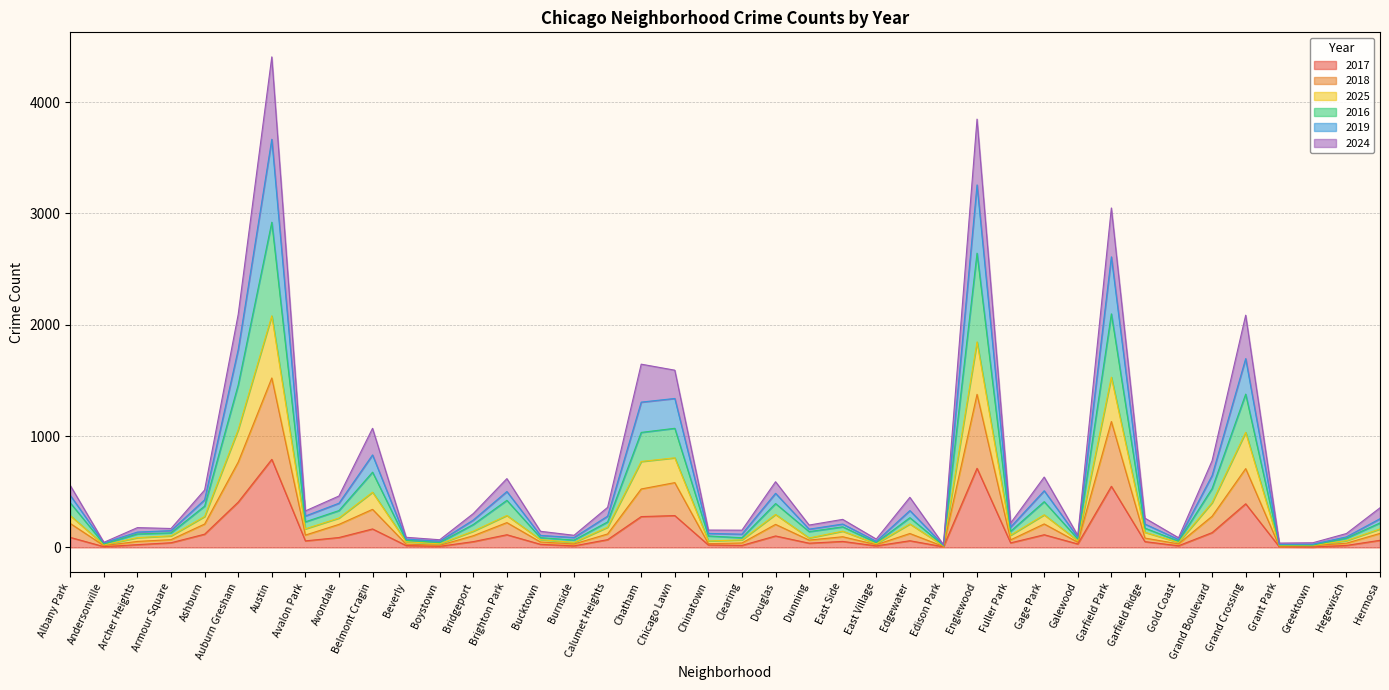

List the labels in order of 2025 value, smallest first.

Edison Park, Grant Park, Greektown, Andersonville, Boystown, East Village, Burnside, Gold Coast, Beverly, Chinatown, Galewood, Hegewisch, Clearing, Bucktown, Dunning, Archer Heights, Armour Square, Fuller Park, Garfield Ridge, Bridgeport, East Side, Hermosa, Avalon Park, Calumet Heights, Edgewater, Avondale, Ashburn, Albany Park, Brighton Park, Gage Park, Douglas, Grand Boulevard, Belmont Cragin, Chatham, Chicago Lawn, Grand Crossing, Auburn Gresham, Garfield Park, Englewood, Austin